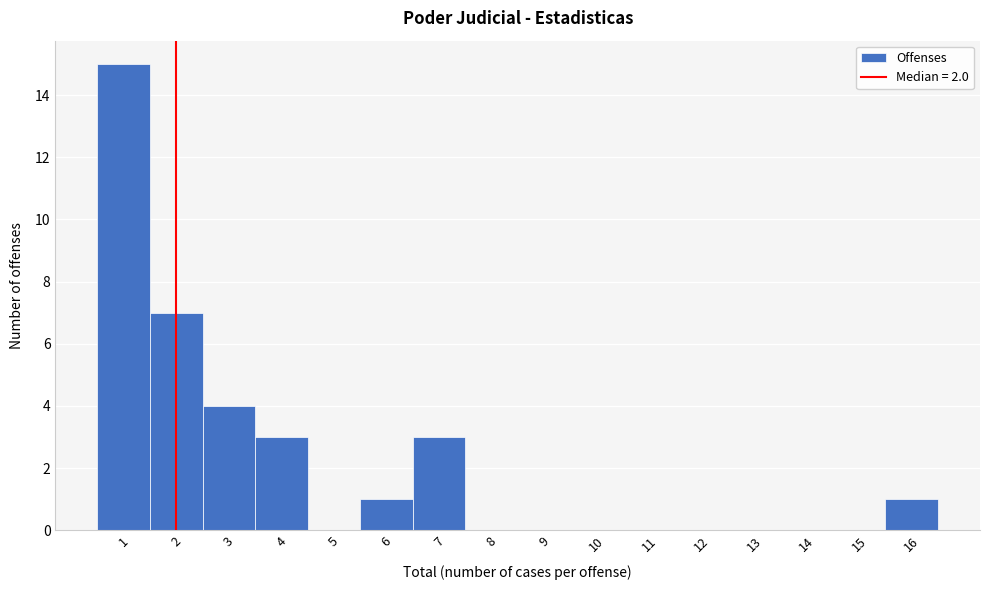

What is the height of the bar covering 1.5 to 2.5 on the x-axis? The values are not printed on the chart, so give them approximately, as read against the axis.

7